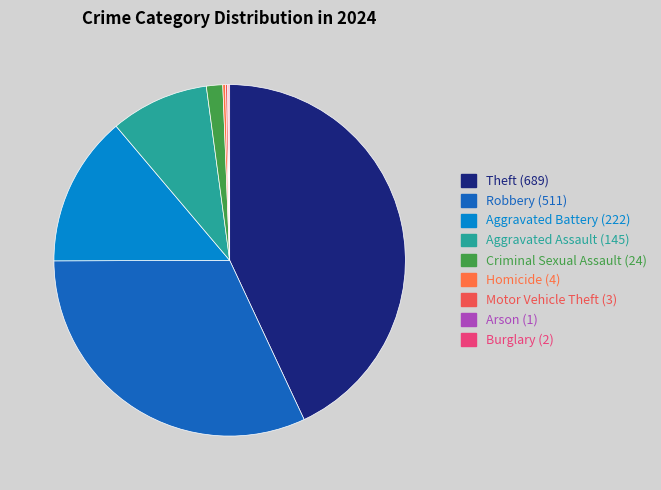

Is Aggravated Battery the majority of the pie?

No